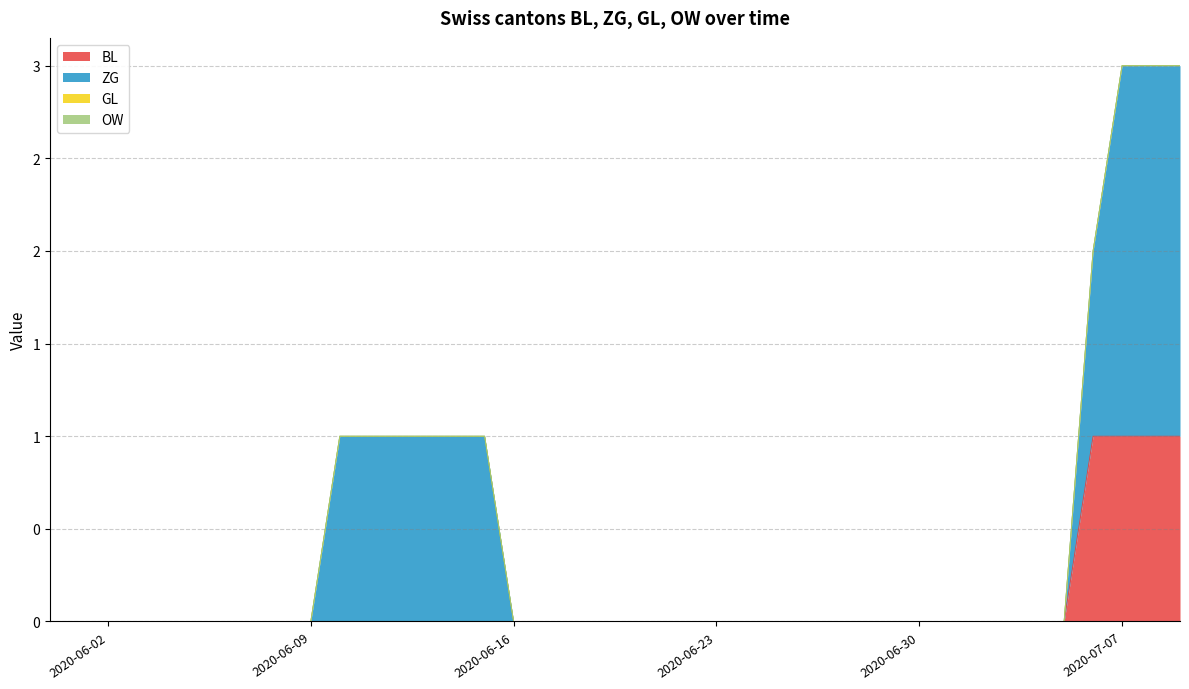

True or false: GL and ZG intersect in this chart.

False